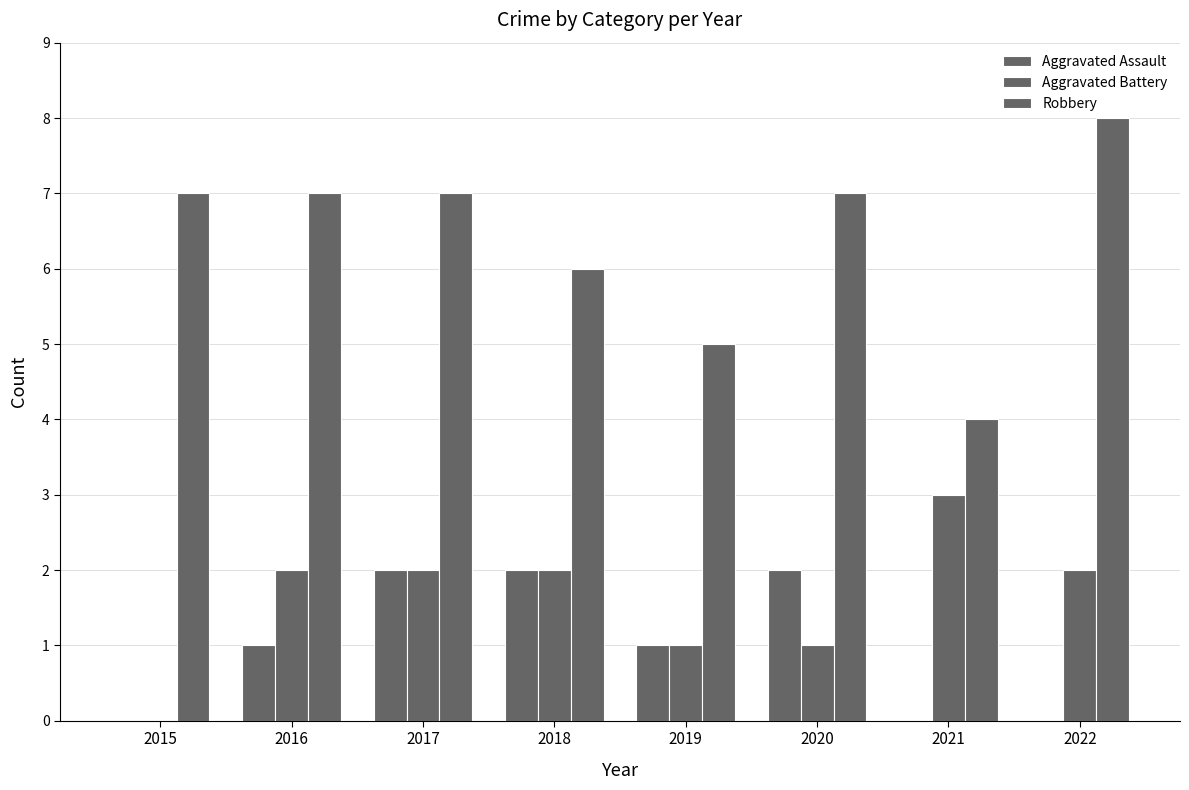

What is the value of the Aggravated Assault bar at the 2nd from the left?

1